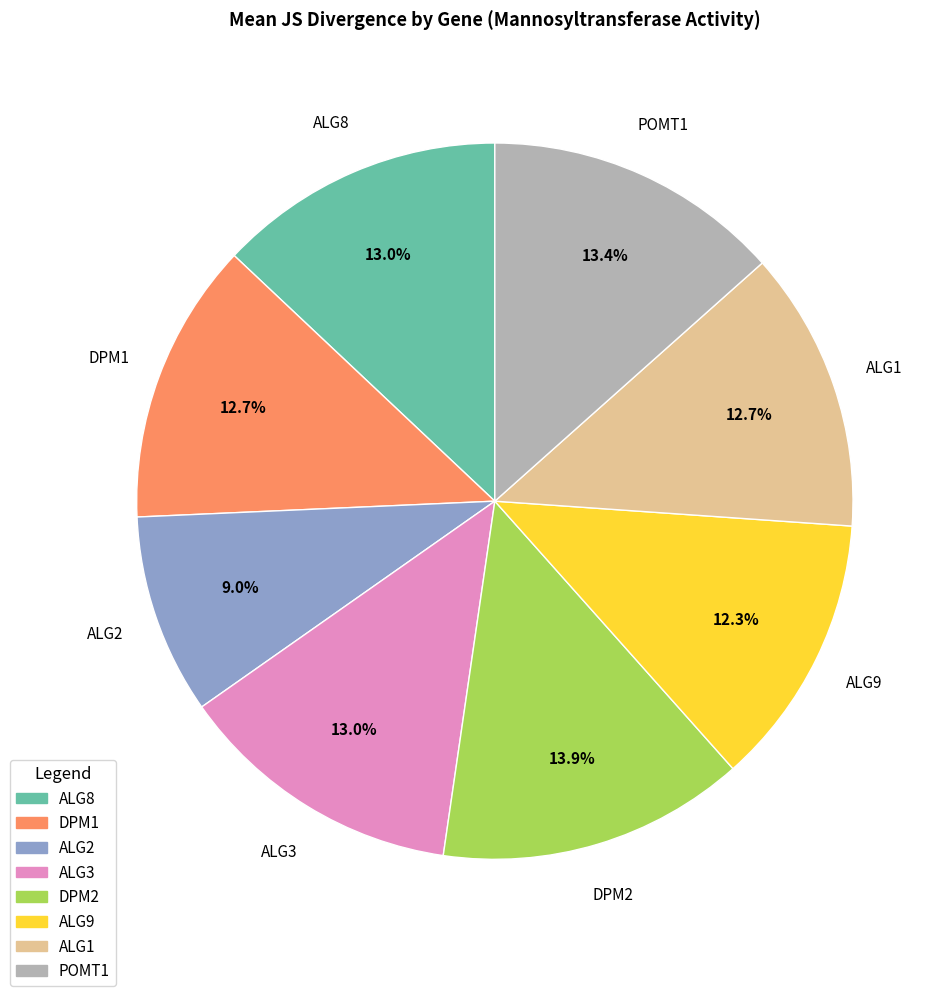

Between ALG2 and ALG1, which is larger?

ALG1